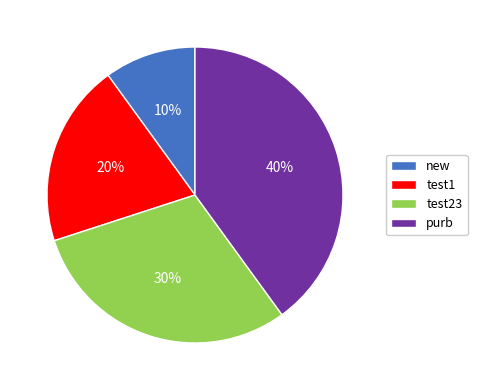

Which has a higher value, new or test1?

test1